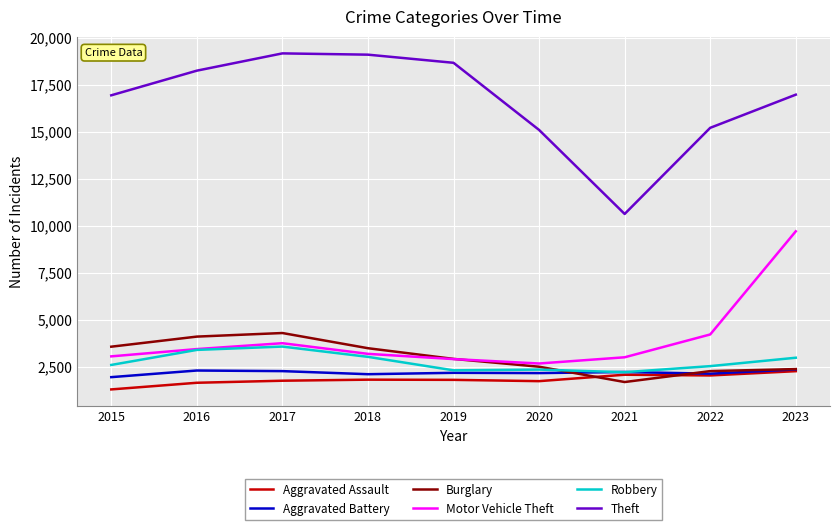

What are all the series names shown in the legend?

Aggravated Assault, Aggravated Battery, Burglary, Motor Vehicle Theft, Robbery, Theft